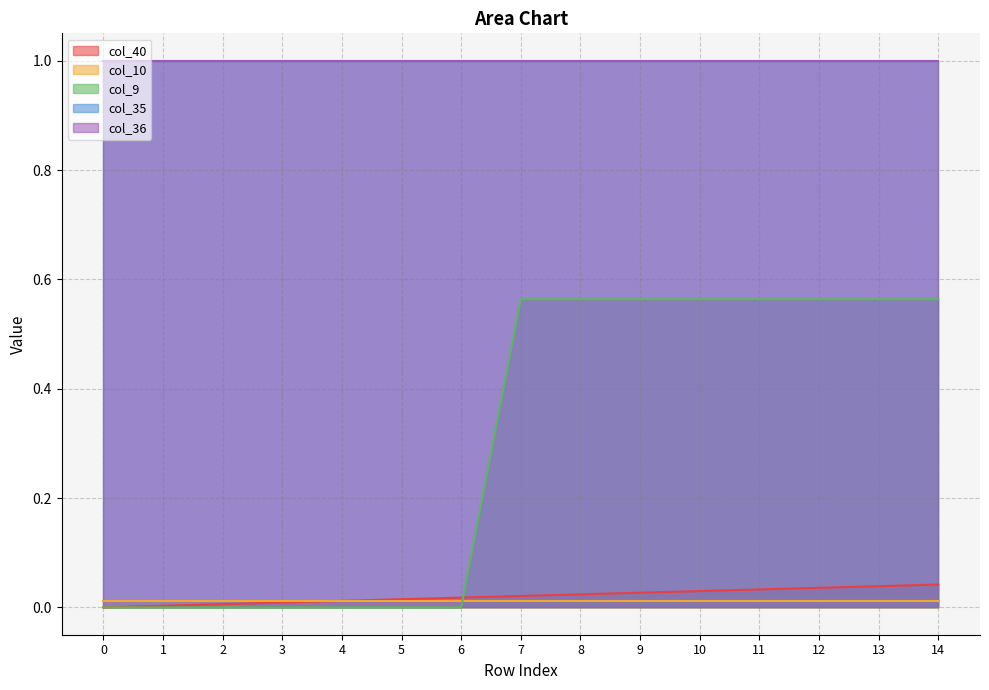

Reading right to left, transcribe all the data shown in this chart.

col_40: 0.0	0.0	0.0	0.0	0.0	0.0	0.0	0.0	0.0	0.0	0.0	0.0	0.0	0.0	0.0
col_10: 0.0	0.0	0.0	0.0	0.0	0.0	0.0	0.0	0.0	0.0	0.0	0.0	0.0	0.0	0.0
col_9: 0.6	0.6	0.6	0.6	0.6	0.6	0.6	0.6	0.0	0.0	0.0	0.0	0.0	0.0	0.0
col_35: 1.0	1.0	1.0	1.0	1.0	1.0	1.0	1.0	1.0	1.0	1.0	1.0	1.0	1.0	1.0
col_36: 1.0	1.0	1.0	1.0	1.0	1.0	1.0	1.0	1.0	1.0	1.0	1.0	1.0	1.0	1.0